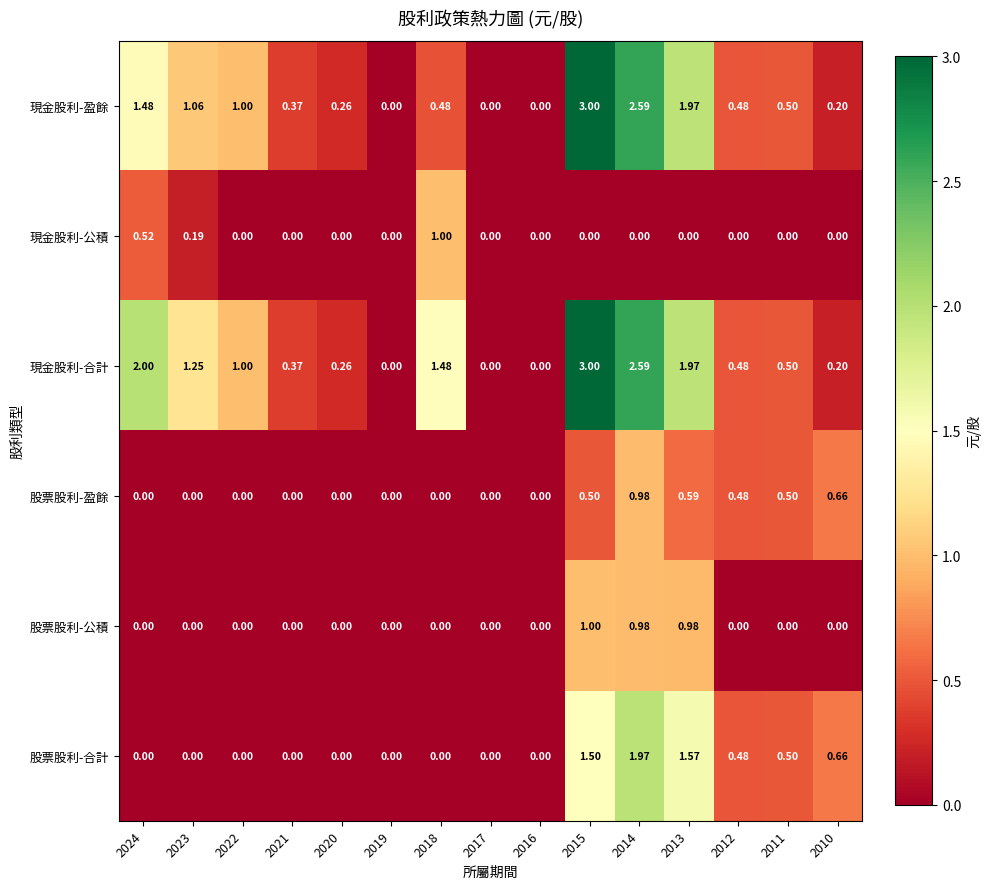

Is the value of 現金股利-盈餘 at 2021 greater than the value of 股票股利-公積 at 2019?

Yes